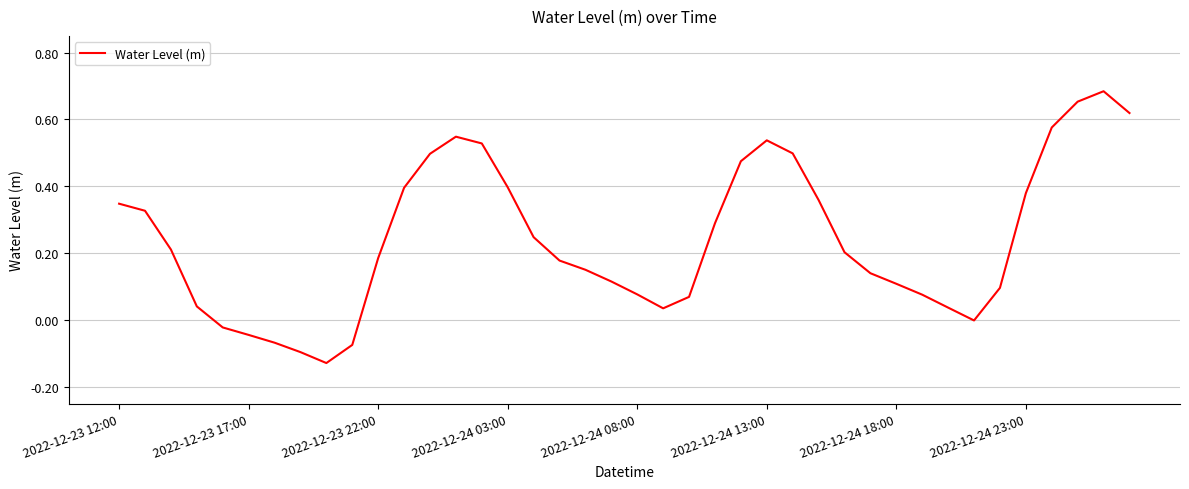

What is the difference between the maximum and minimum values?

0.8